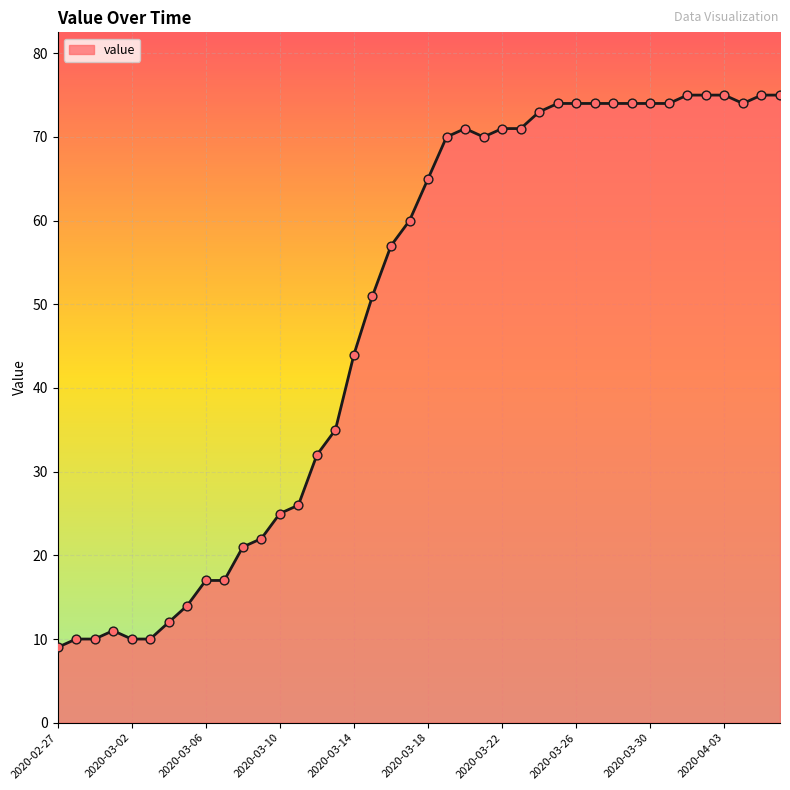

What is the smallest value displayed?

9